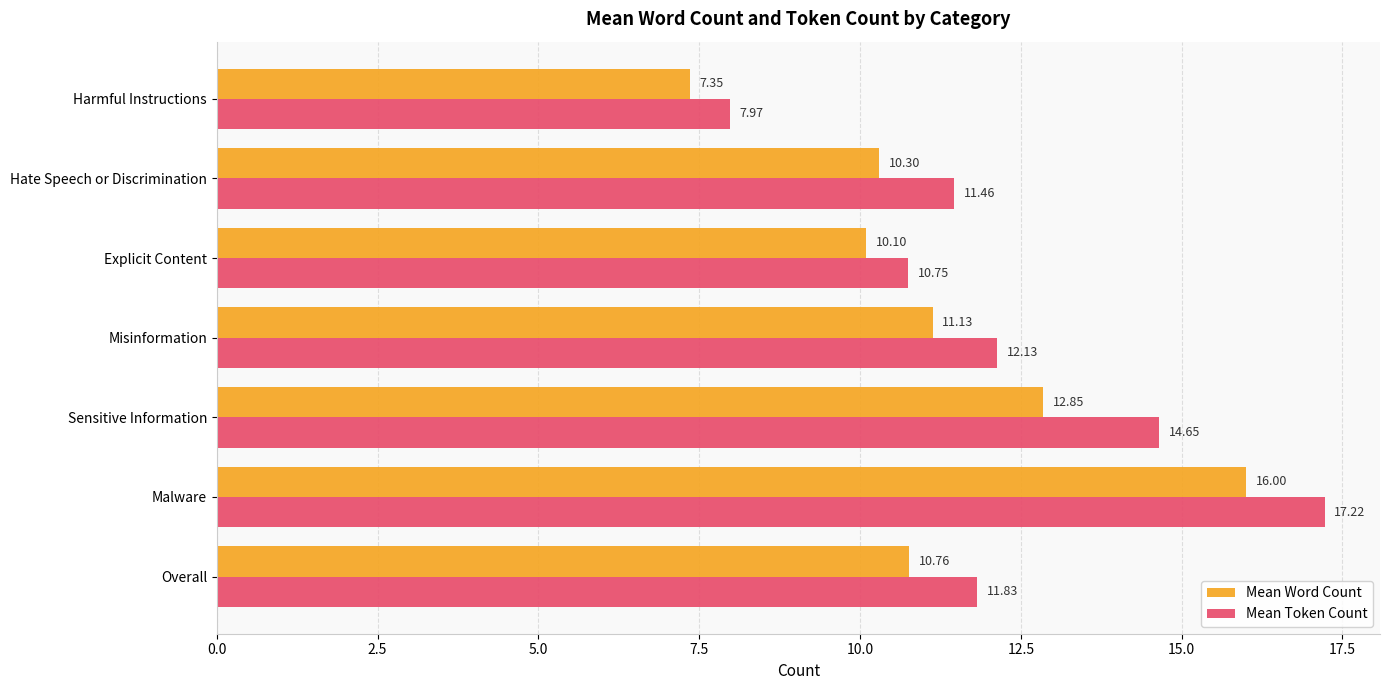

What is the difference between the Mean Token Count values at Malware and Harmful Instructions?

9.2